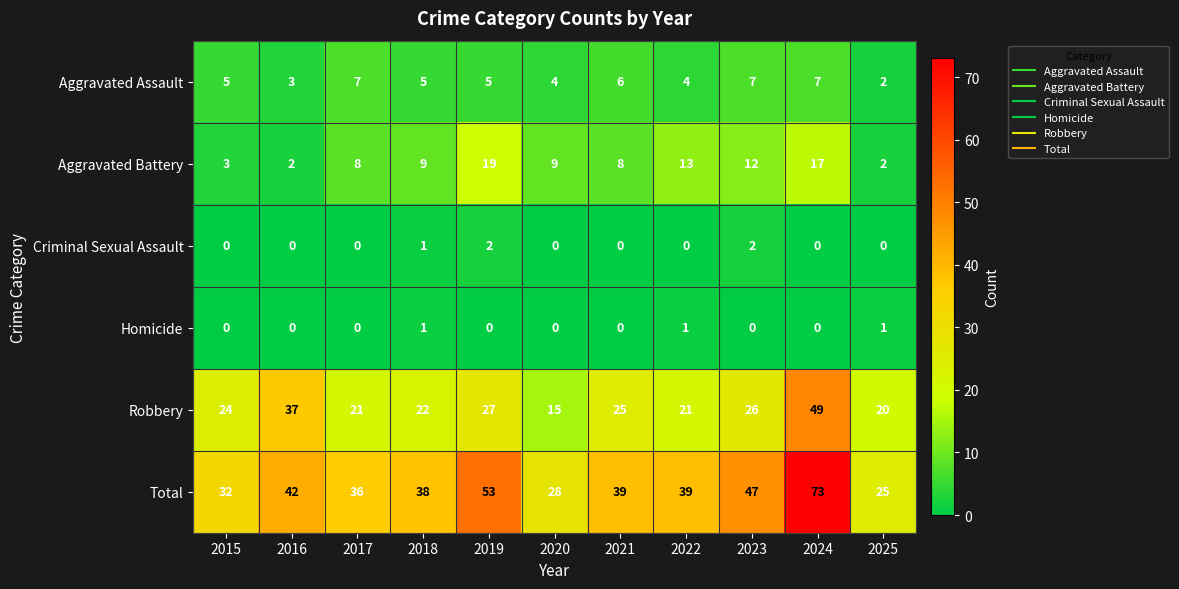

The value of Homicide at 2020 is 0. True or false?

True